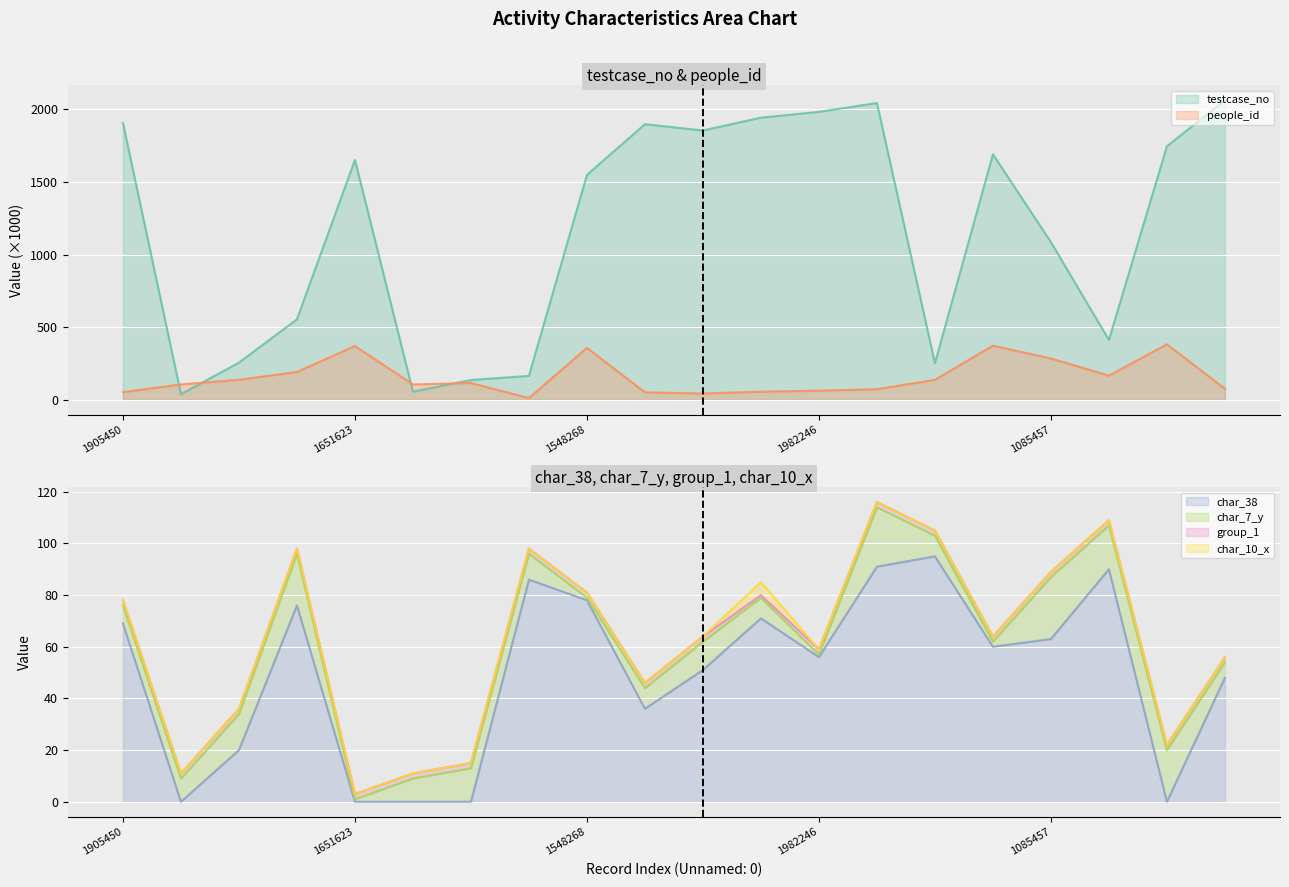

List the labels in order of char_38 value, smallest first.

38919, 1651623, 56084, 136465, 1744926, 255957, 1897336, 2062865, 1854064, 1982246, 1690218, 1085457, 1905450, 1942276, 554314, 1548268, 164822, 412259, 2042963, 251691